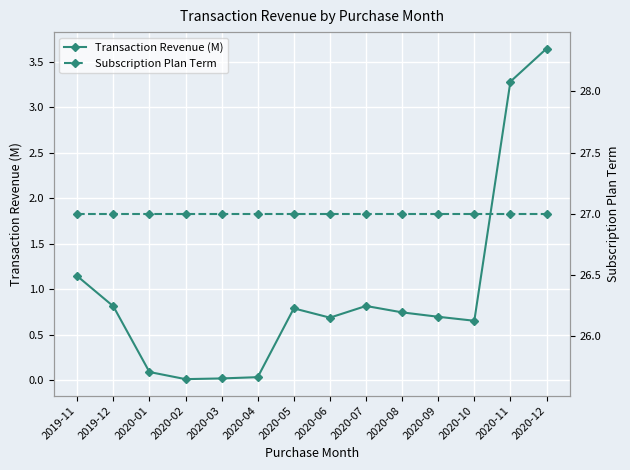

True or false: Subscription Plan Term has more than 2 points higher than both neighbors.

False